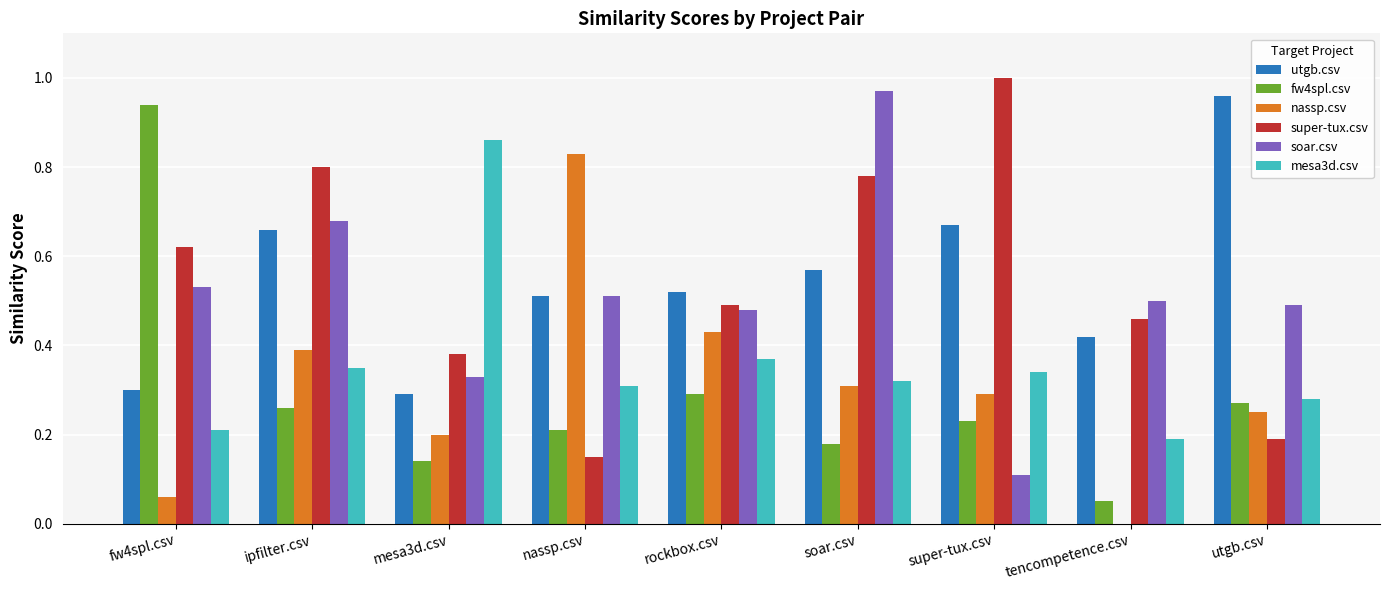

At which label does mesa3d.csv reach its peak?

mesa3d.csv